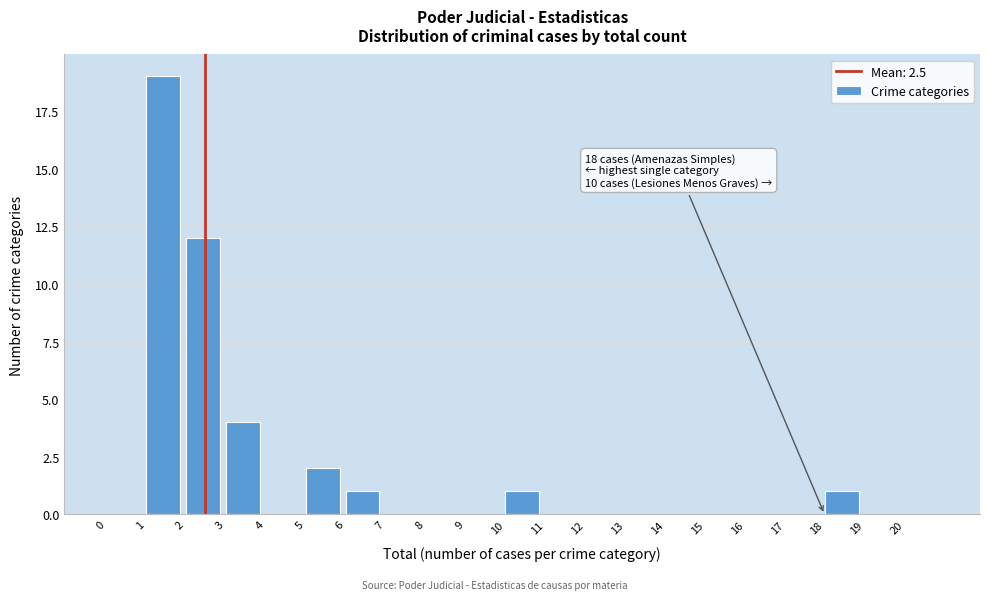

Over which range of the x-axis is the bar tallest?

1 to 2